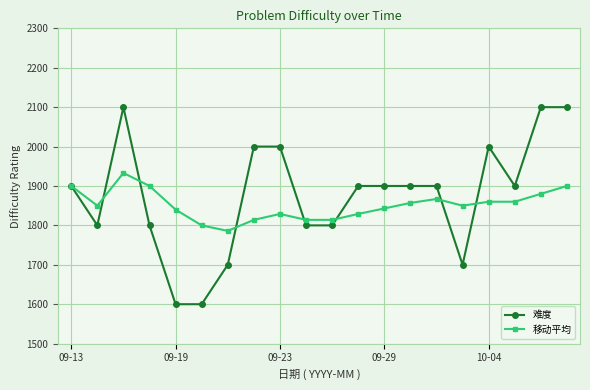

How many data points does each series have?

20